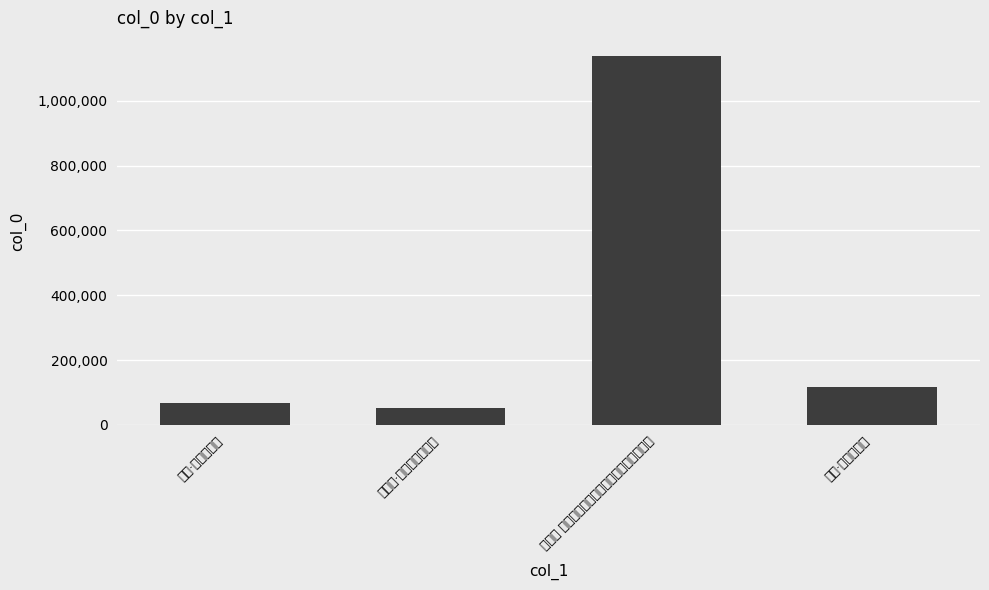

What is the label of the 2nd bar from the left?

落花怨·青枝参差露华浥